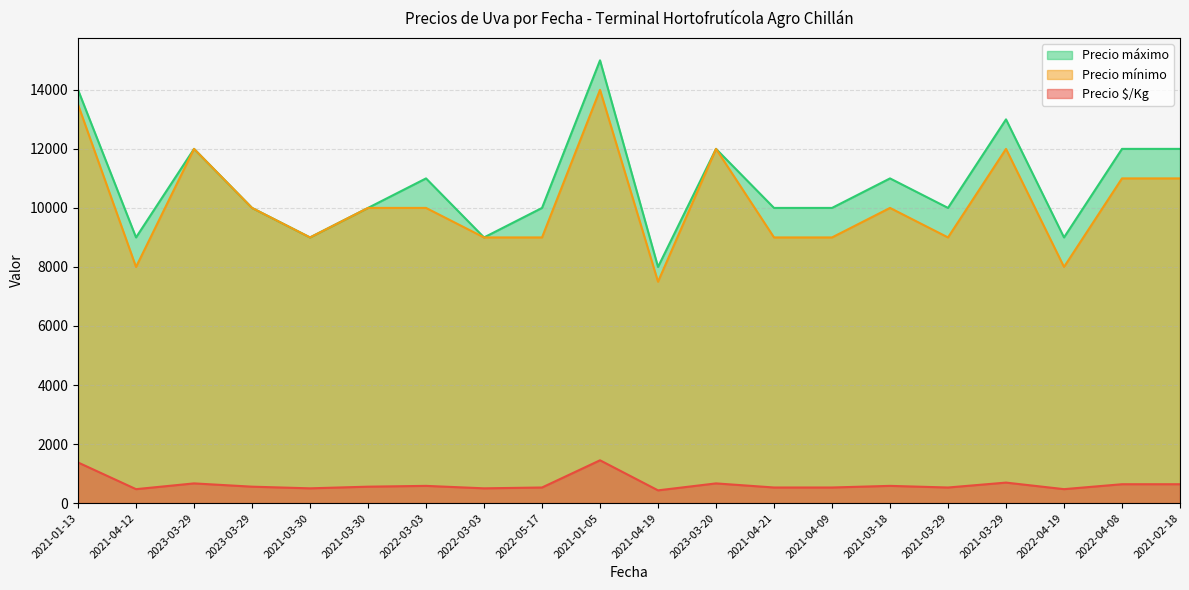

In Precio máximo, how many points are lower than both neighbors (excluding endpoints)?

6